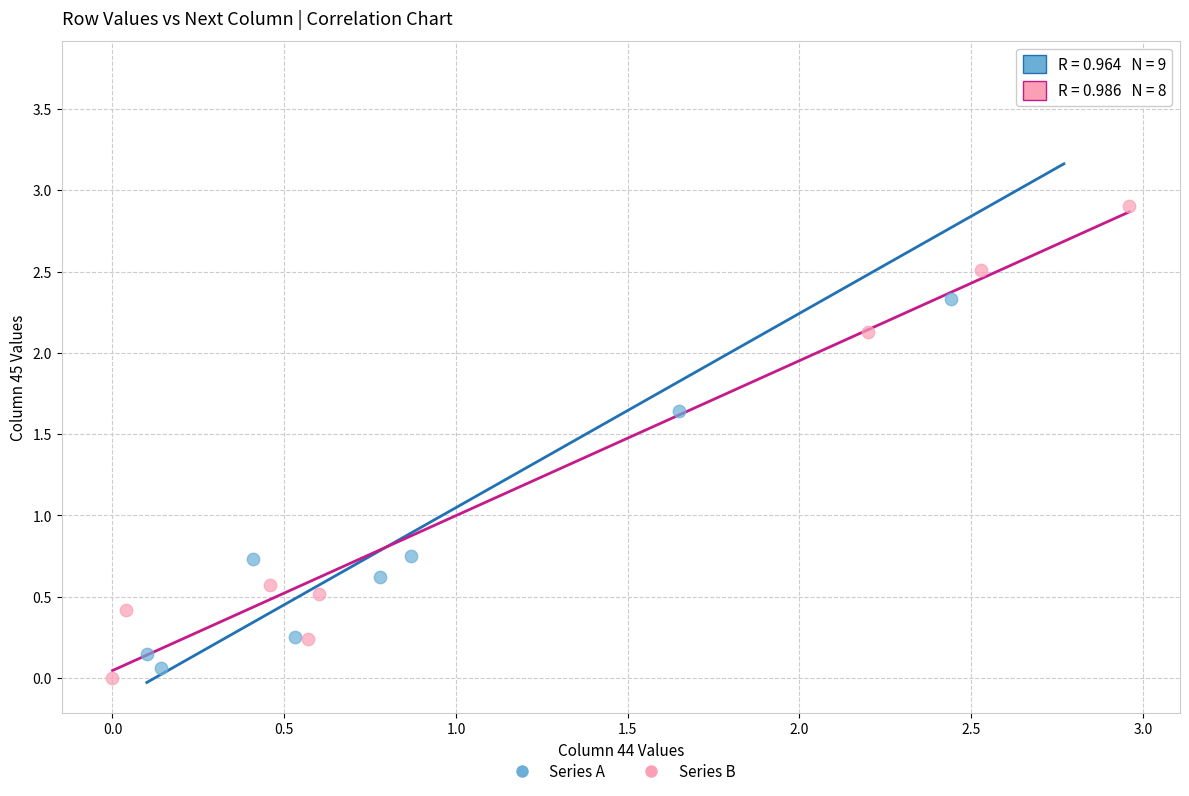

Which series contains the lowest Y value?

Series B